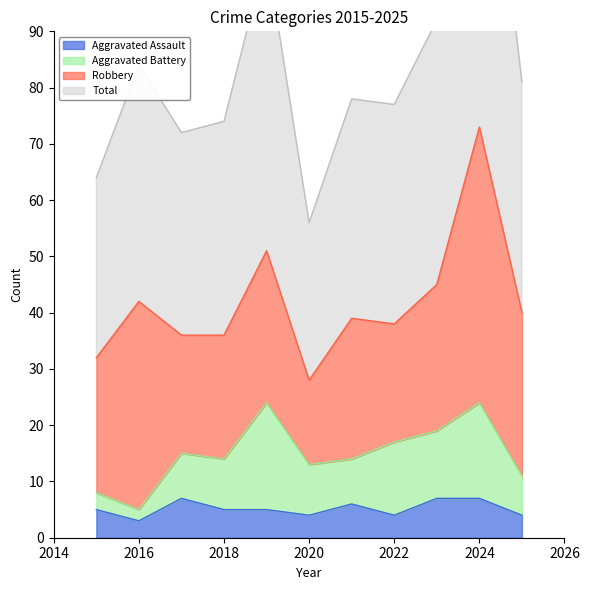

How many categories are shown in the chart?

11